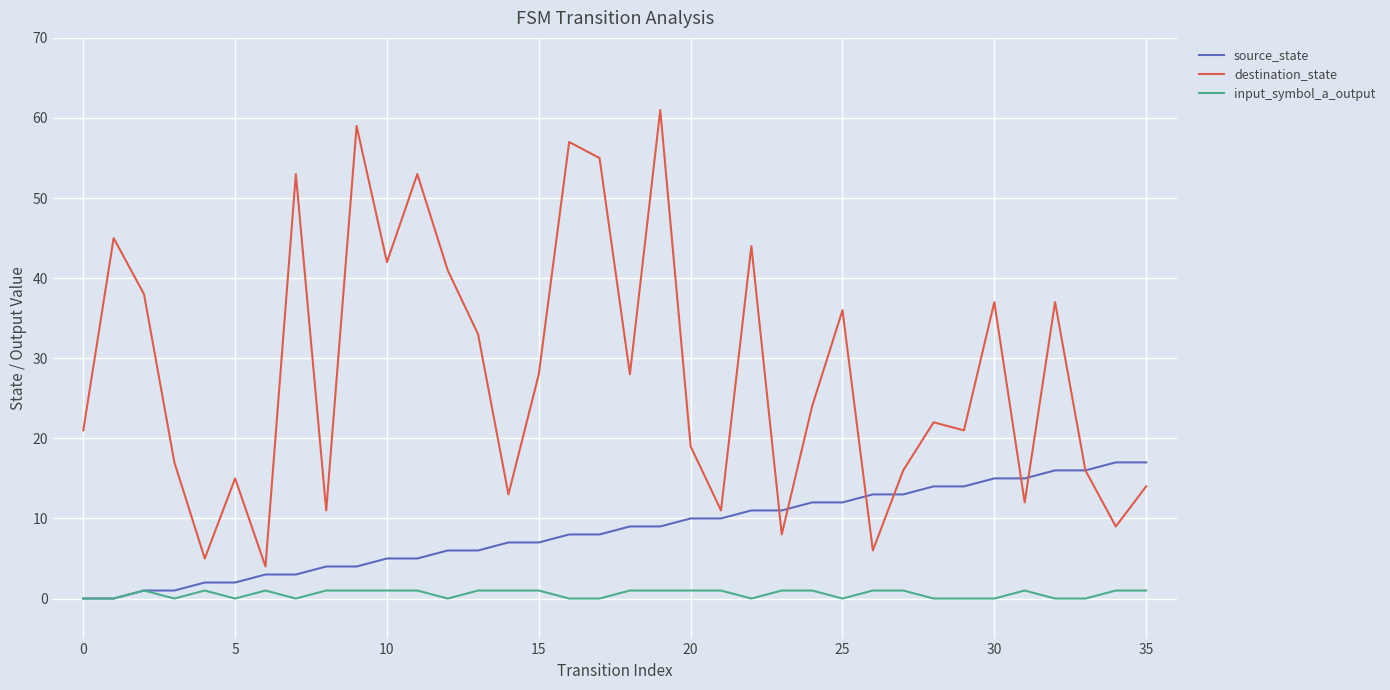

Which series has the largest total across all categories?

destination_state